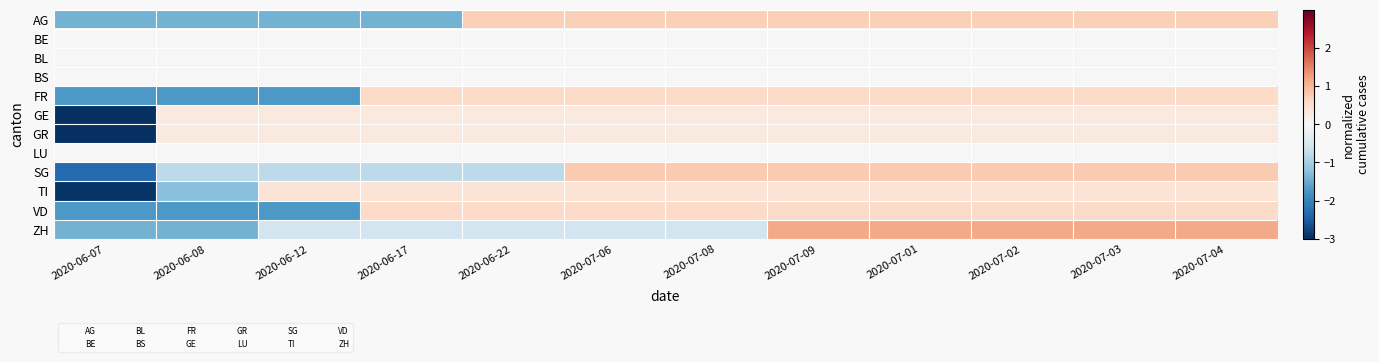

At how many categories does at least one series exceed -2?

12